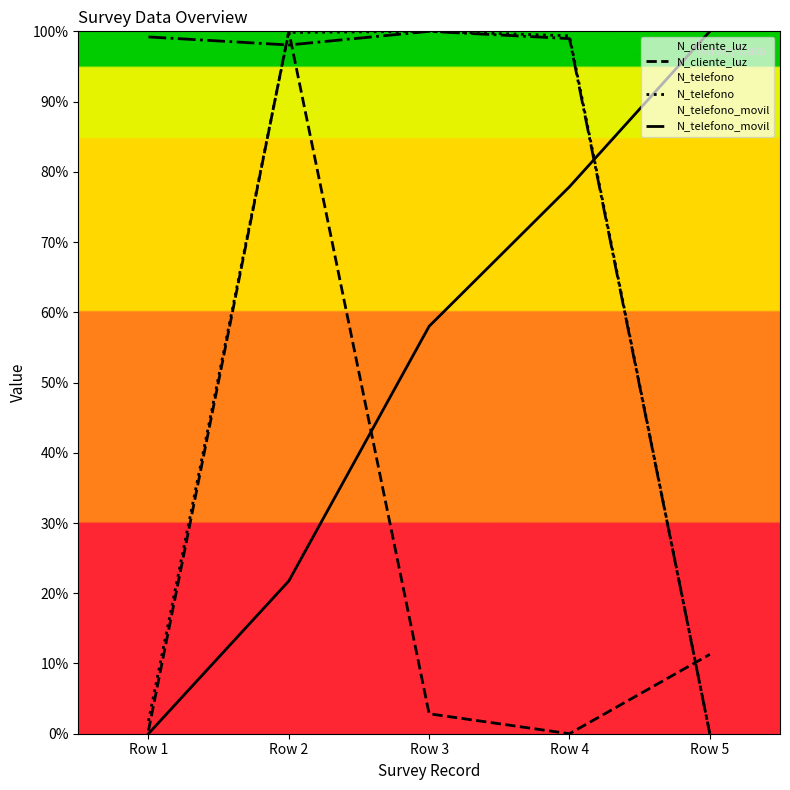

List the series in order of their peak value, highest first.

N_cliente_luz, N_telefono, N_telefono_movil